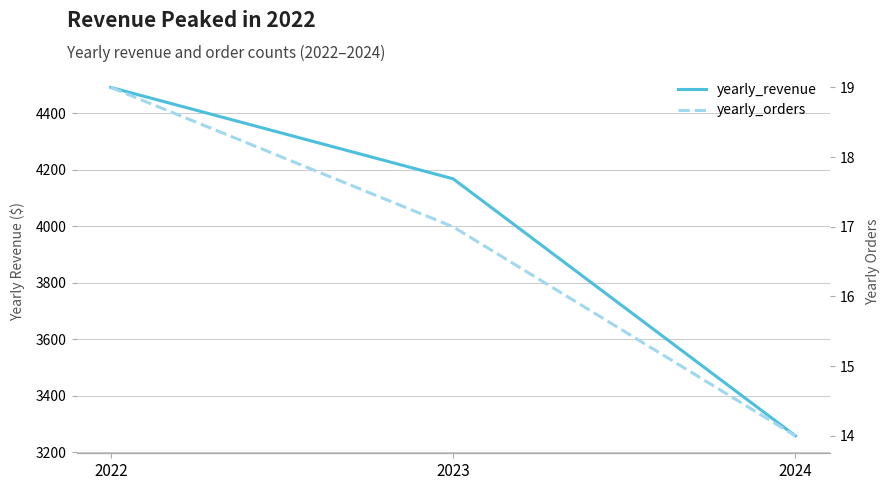

Reading left to right, list all the values displayed in this chart.

yearly_revenue: 2022=4492.0	2023=4168.4	2024=3258.1
yearly_orders: 2022=19.0	2023=17.0	2024=14.0